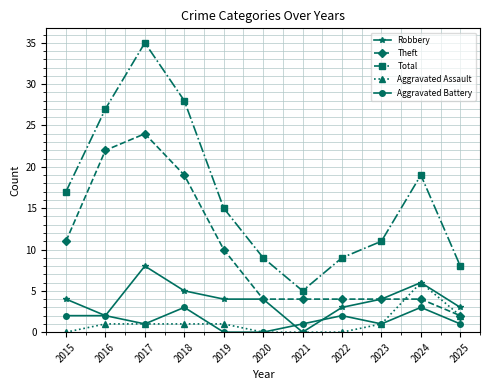

How many data points does each series have?

11